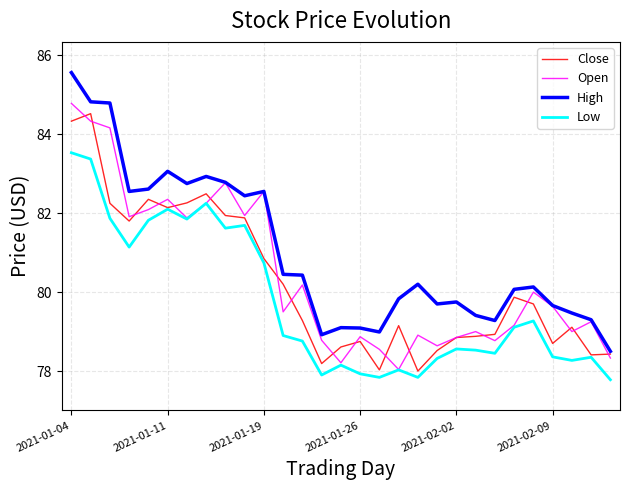

True or false: Low and High cross at least once.

False